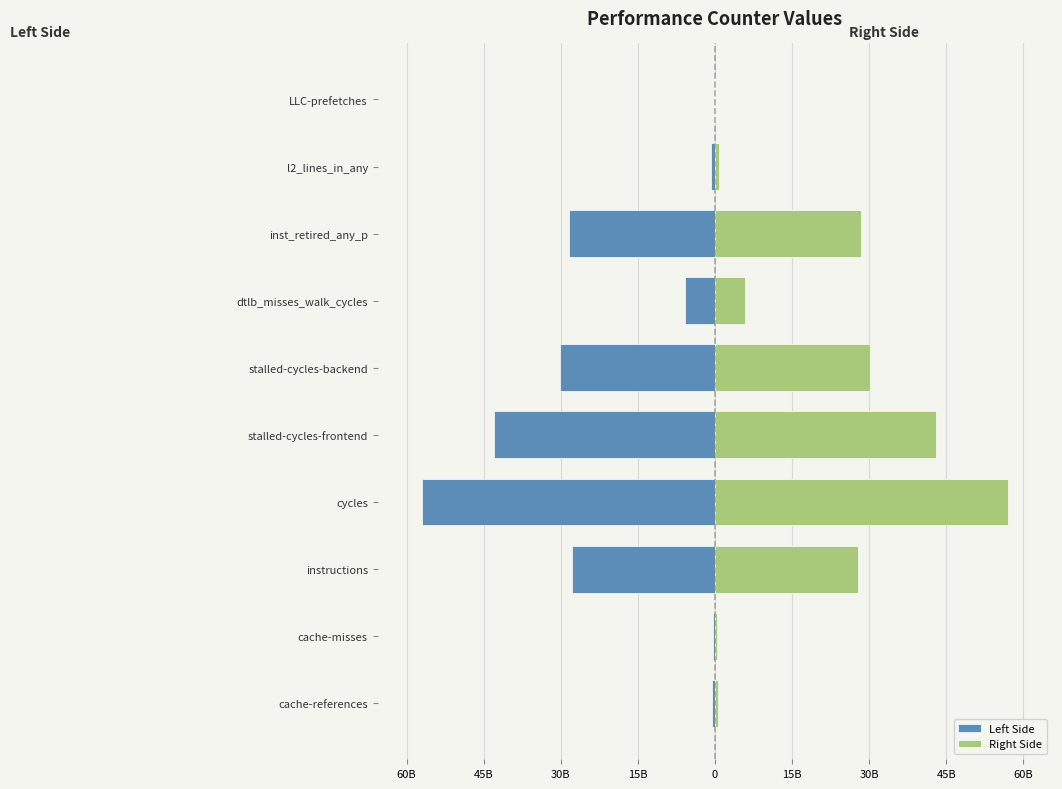

What is the difference between the highest and lowest values at stalled-cycles-frontend?

85860781518